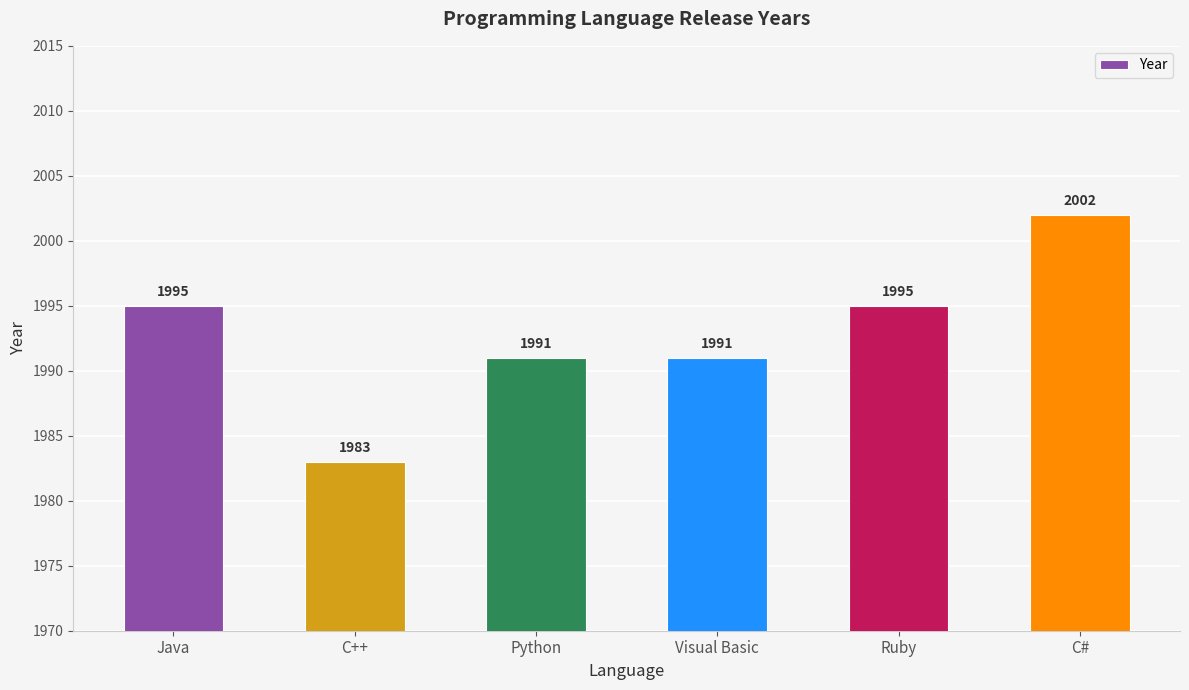

Count the number of categories in the chart.

6